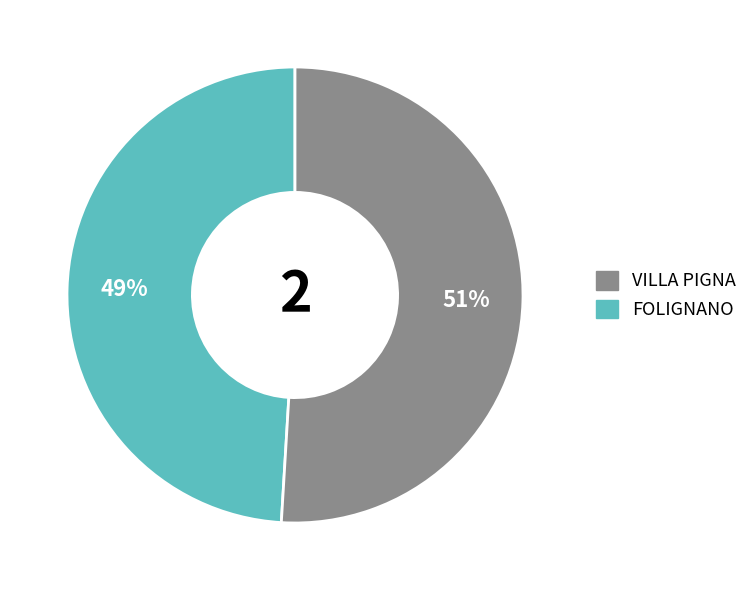

Does any single category account for the majority?

Yes